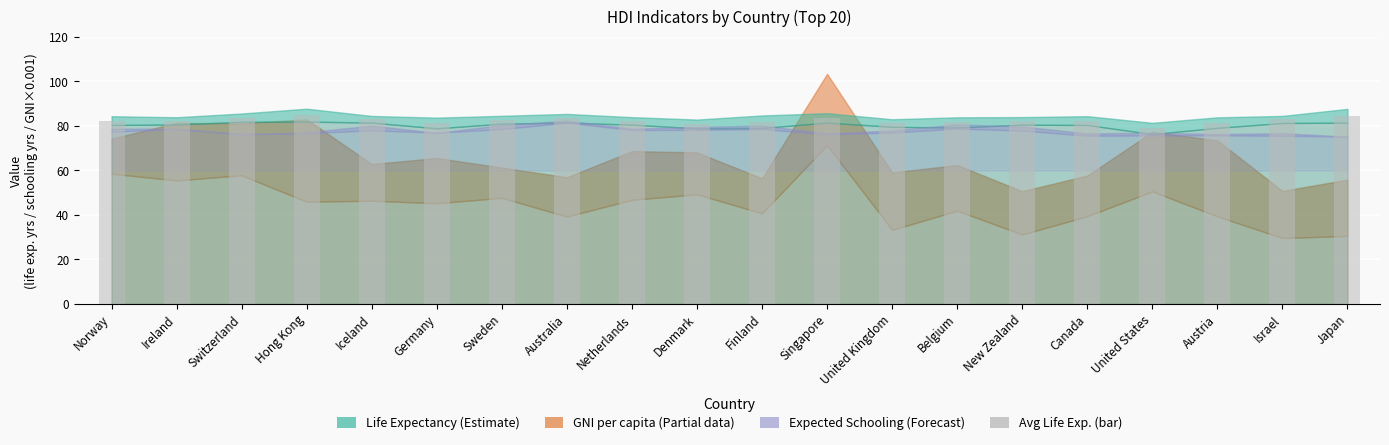

What value does the data have at Germany?

81.3